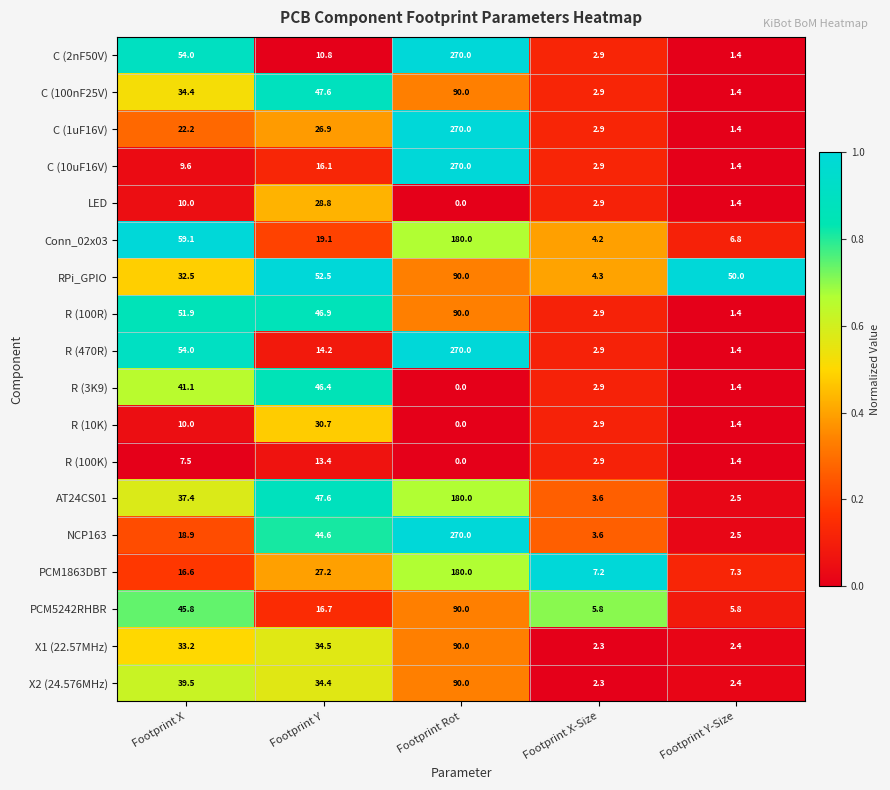

Is it true that R (10K) equals 30.7 at Footprint Y?

True